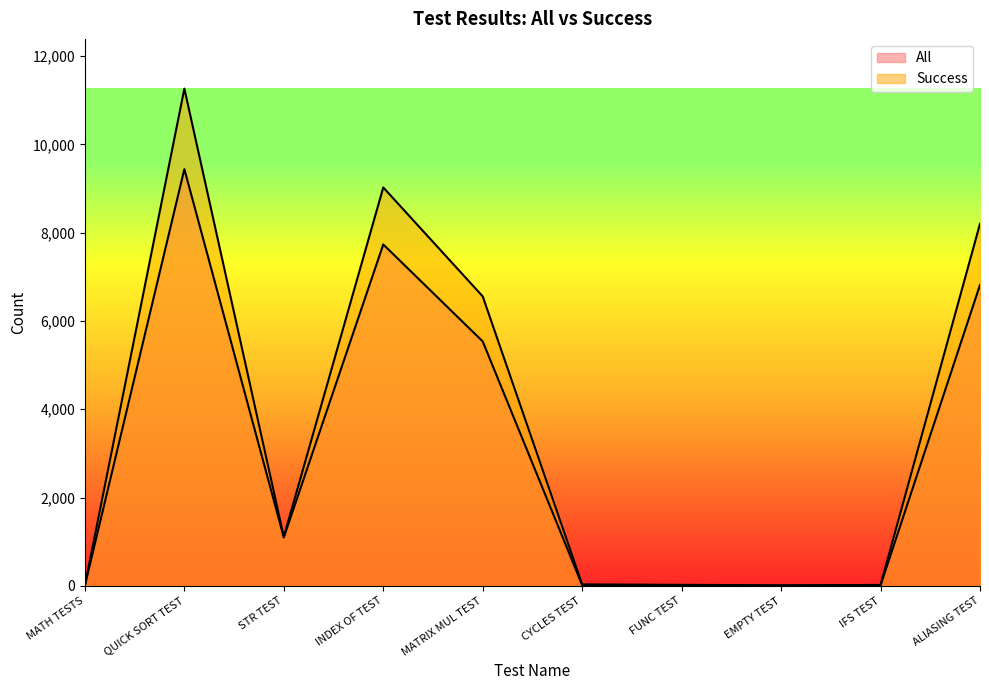

Does the chart display data point markers on the line(s)?

No